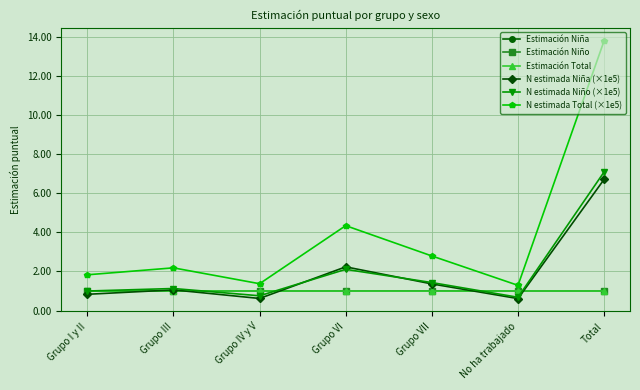

What is the maximum value for N estimada Niño (×1e5)?

7.1